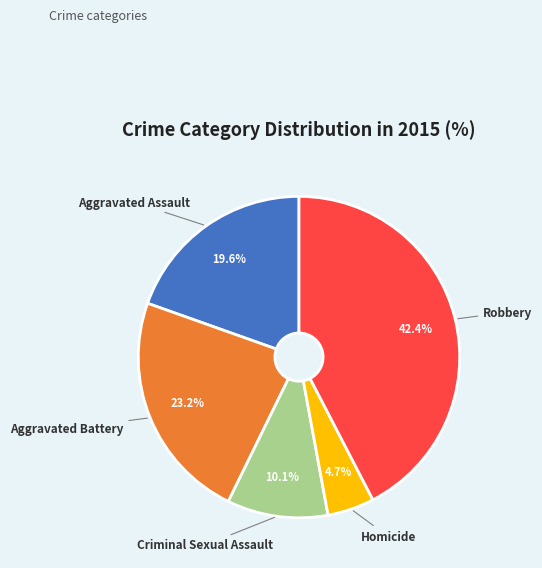

Is it true that Aggravated Assault is 10% of the pie?

False